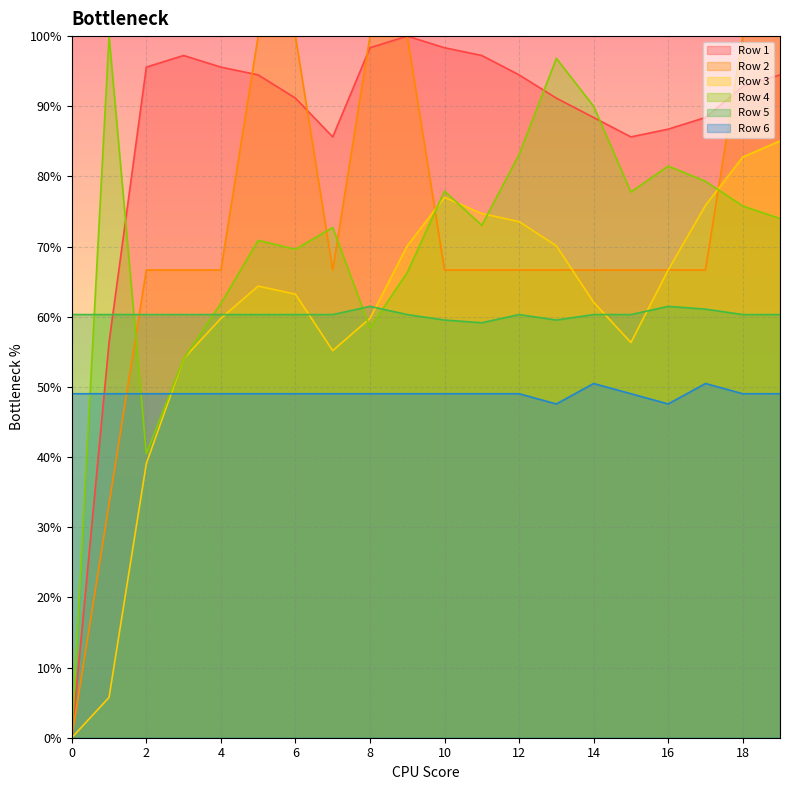

Where is the first local maximum for Row 4?

1